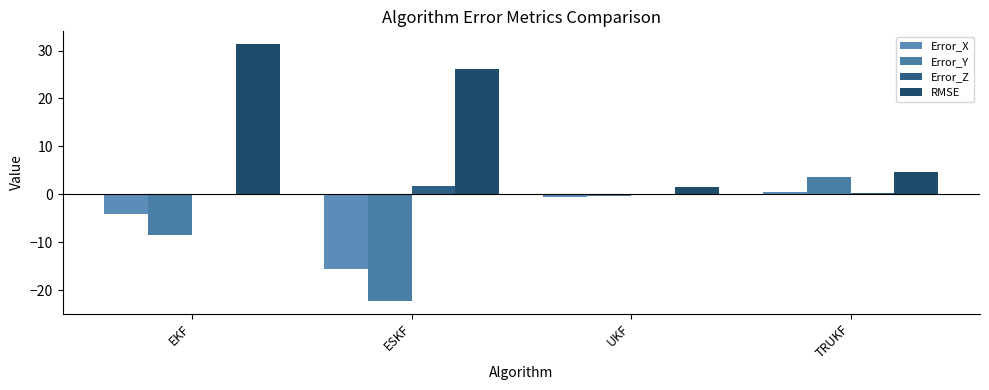

How many series are shown in this chart?

4